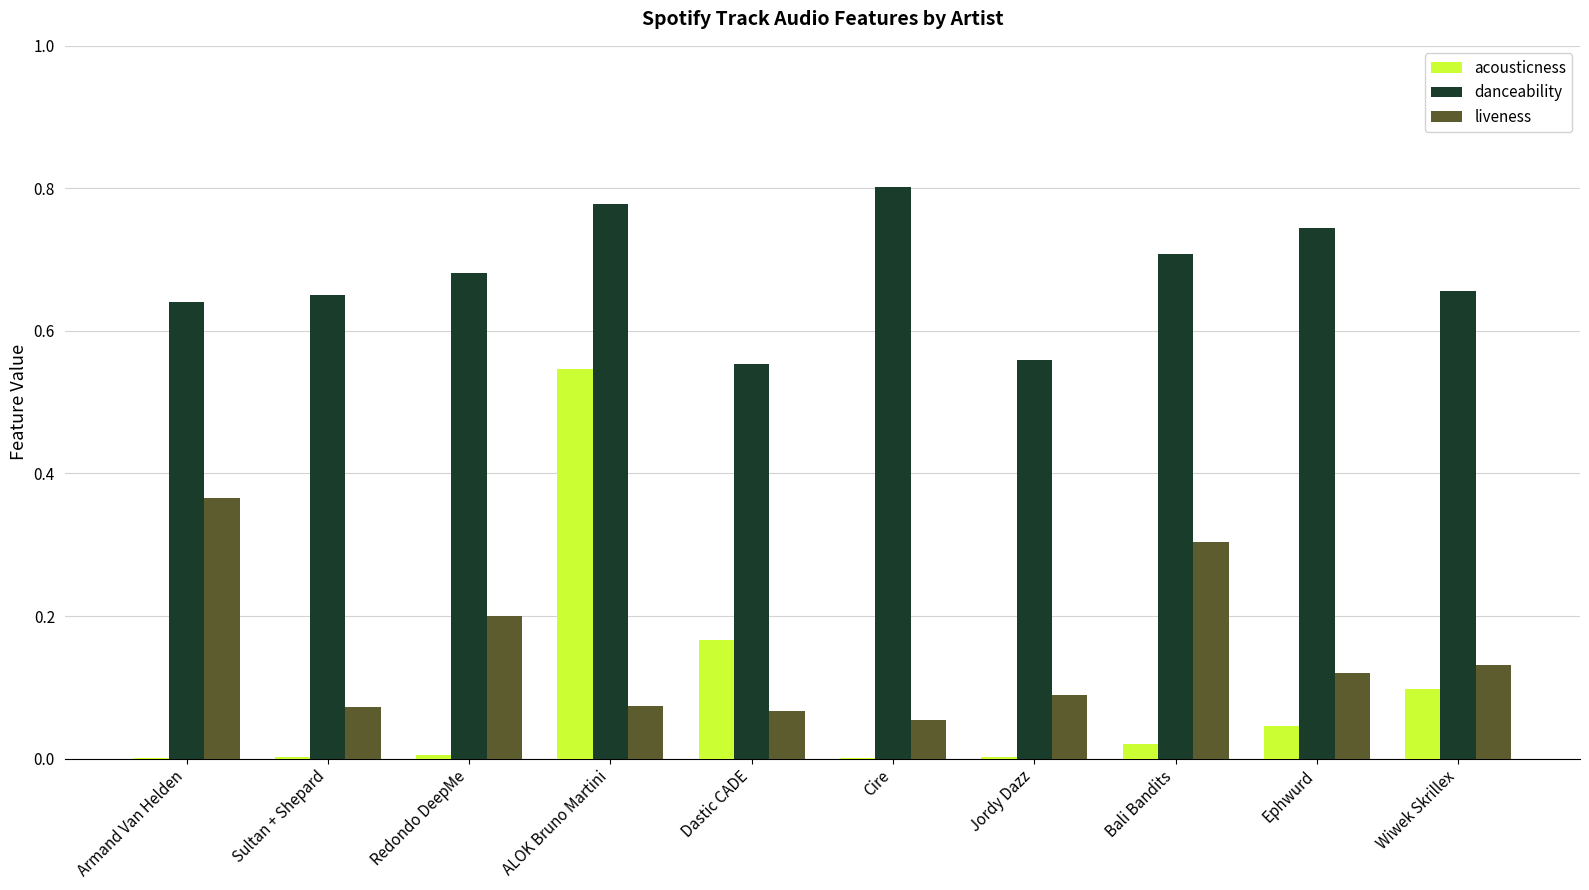

At which category is the sum across all series the highest?

ALOK Bruno Martini